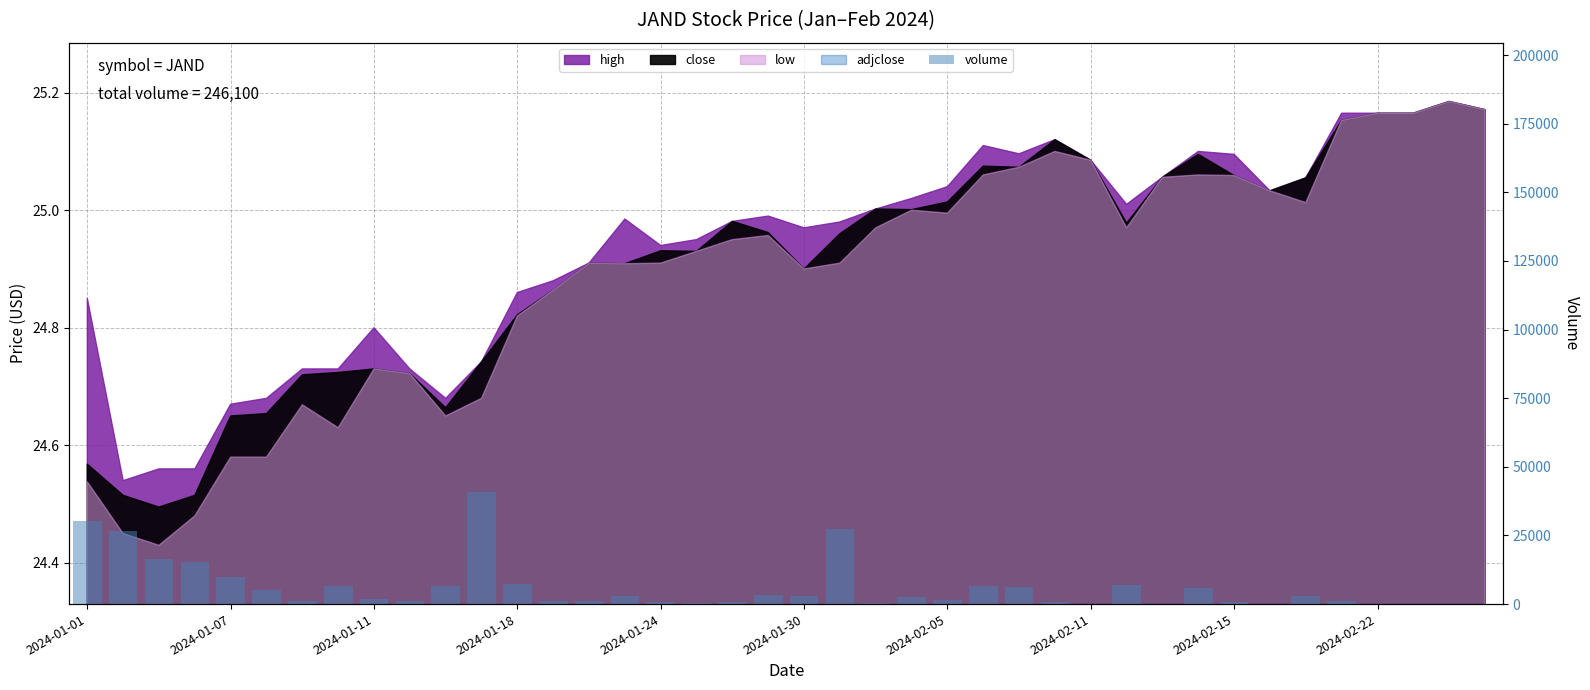

Are the bars horizontal?

No